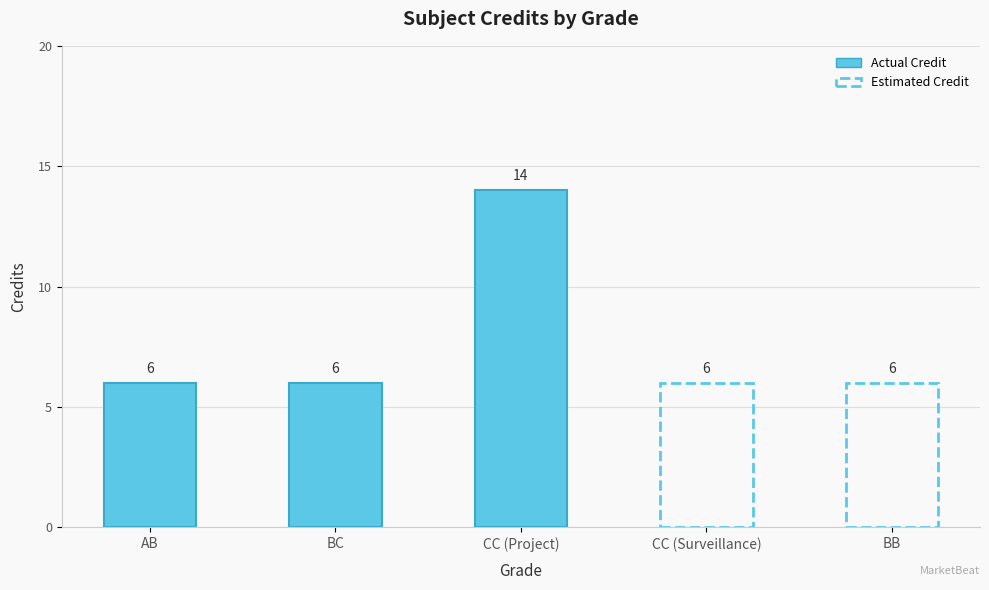

Which category has the lowest value across all series?

AB